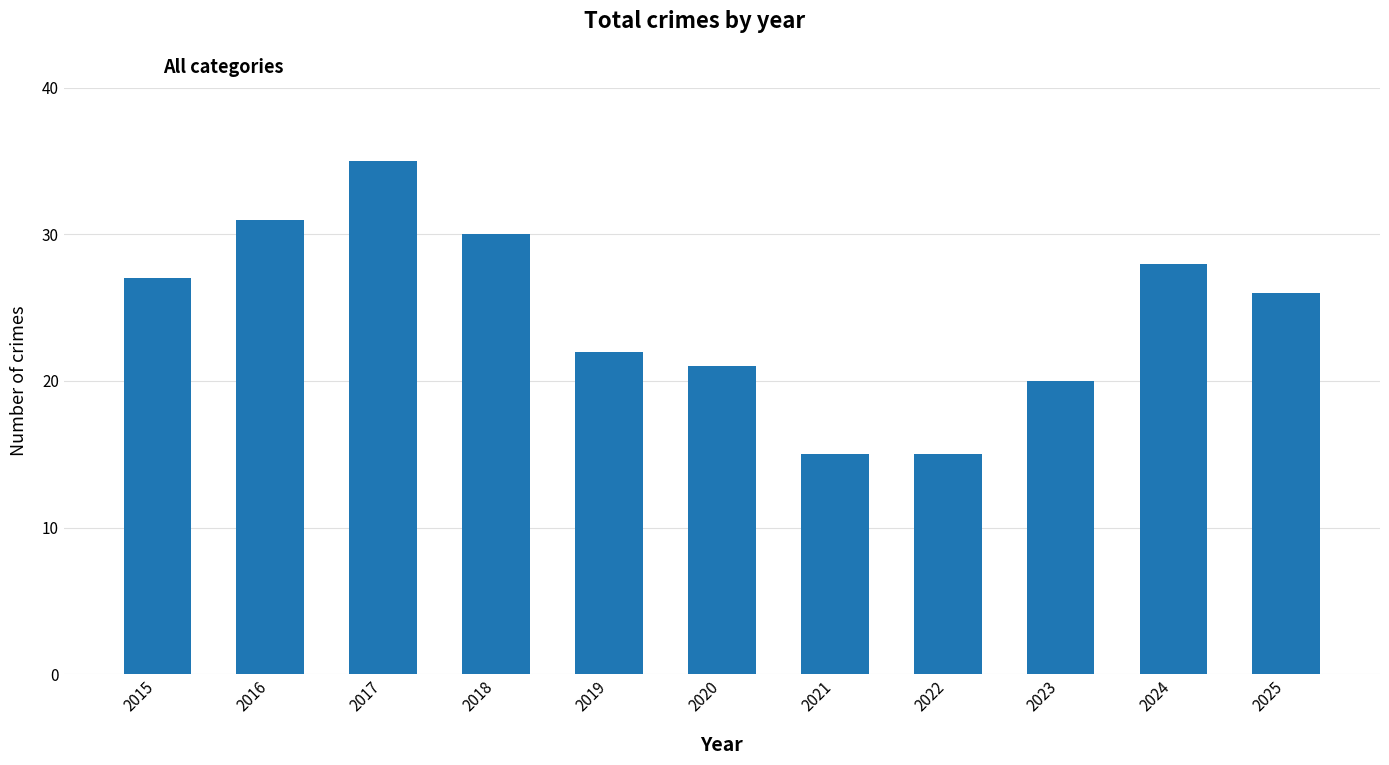

What is the greatest value displayed?

35